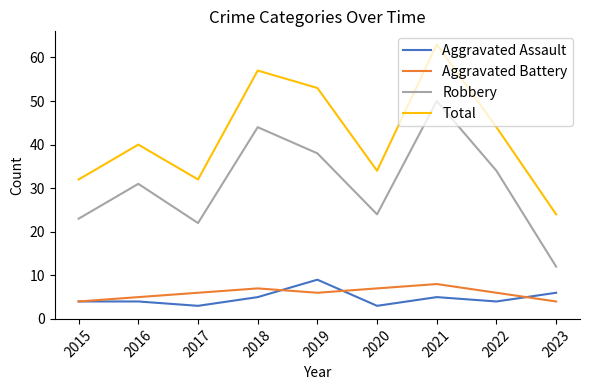

Which series has the largest range (max minus min)?

Total